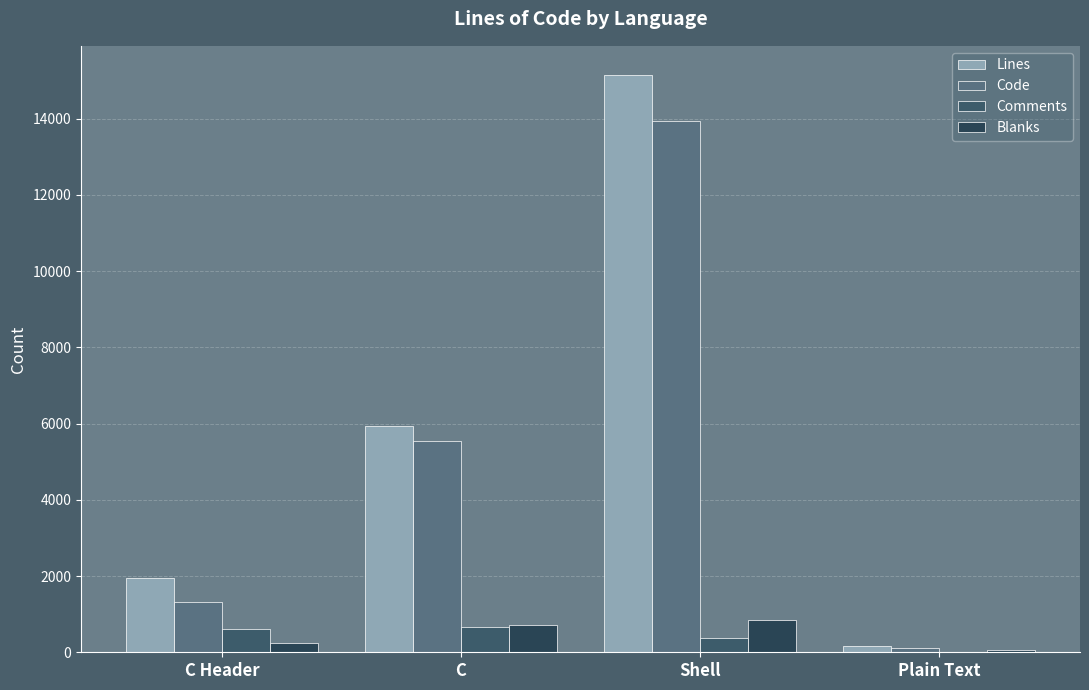

How many categories are shown in the chart?

4